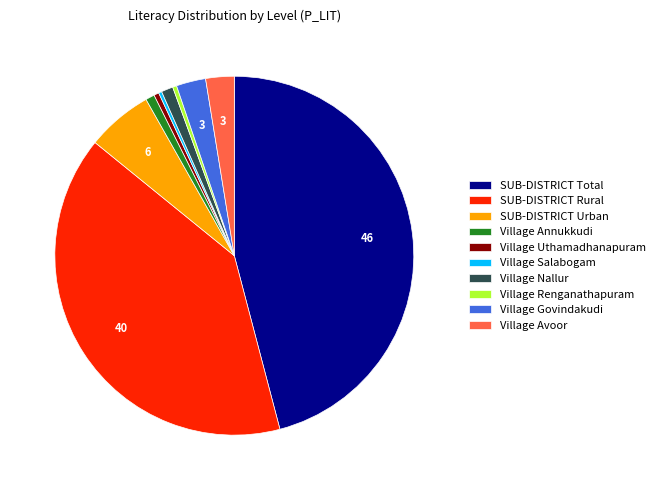

How many segments does this pie chart have?

10